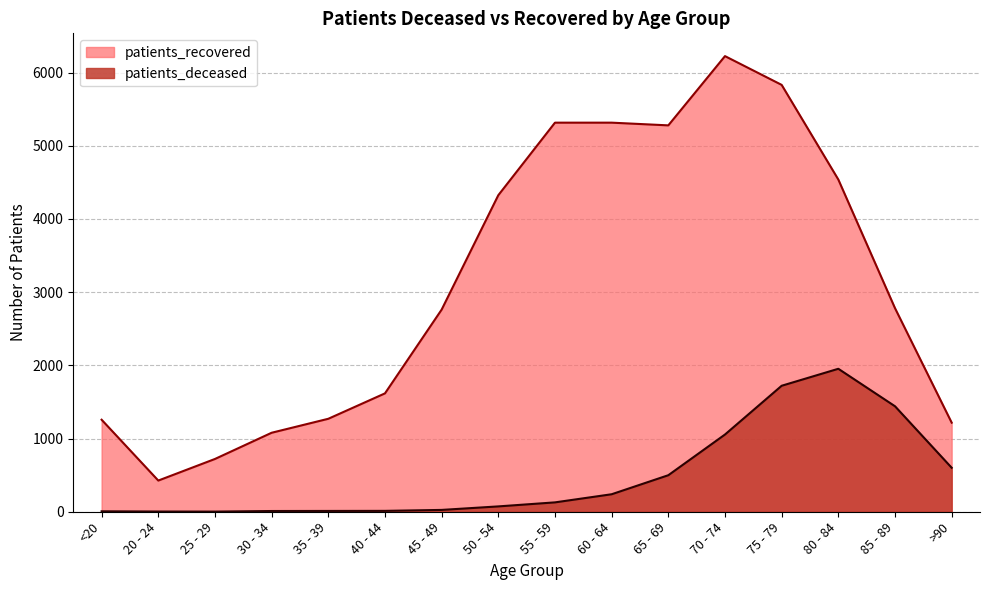

What is the difference between the maximum and minimum values in the patients_recovered series?

5798